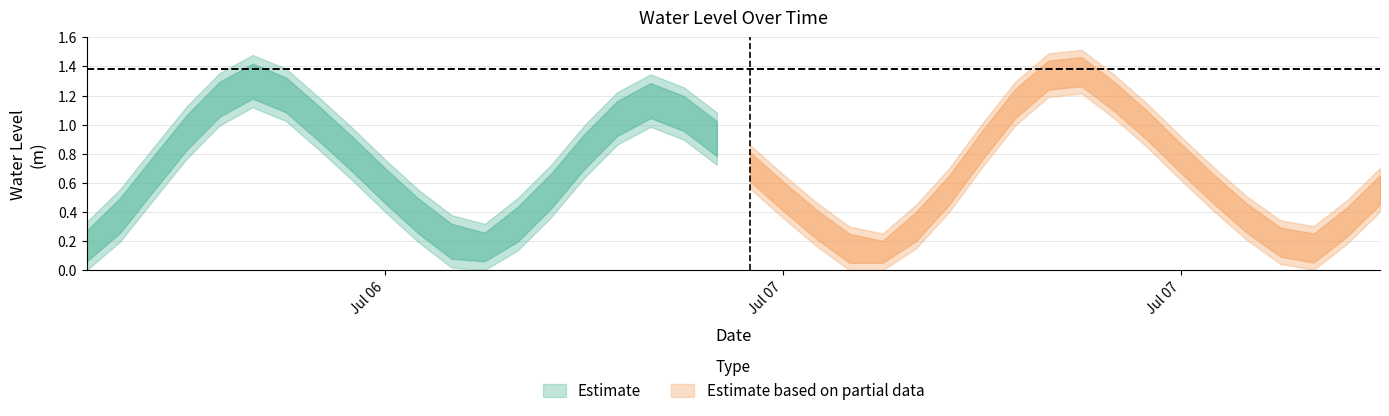

True or false: the data shows 0.7 at 2023-07-06 10:00:00.

False